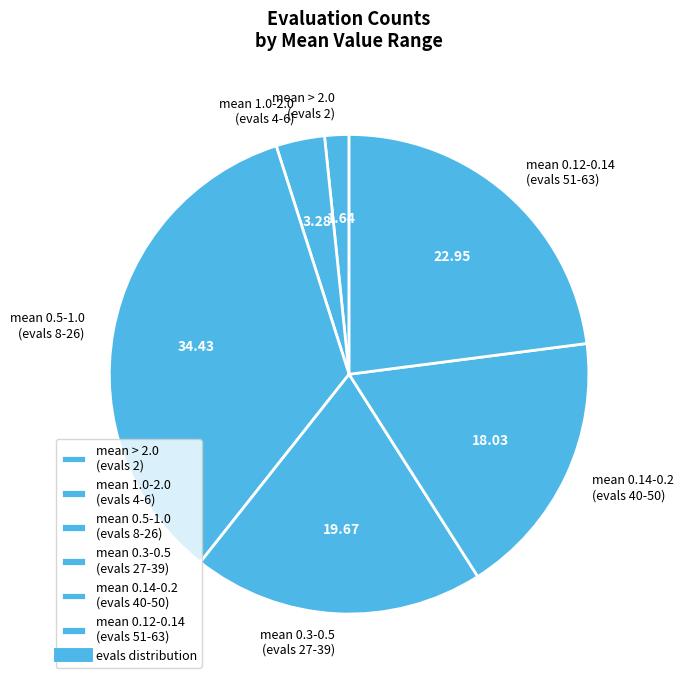

Which has a higher value, mean 0.14-0.2 (evals 40-50) or mean 0.5-1.0 (evals 8-26)?

mean 0.5-1.0 (evals 8-26)